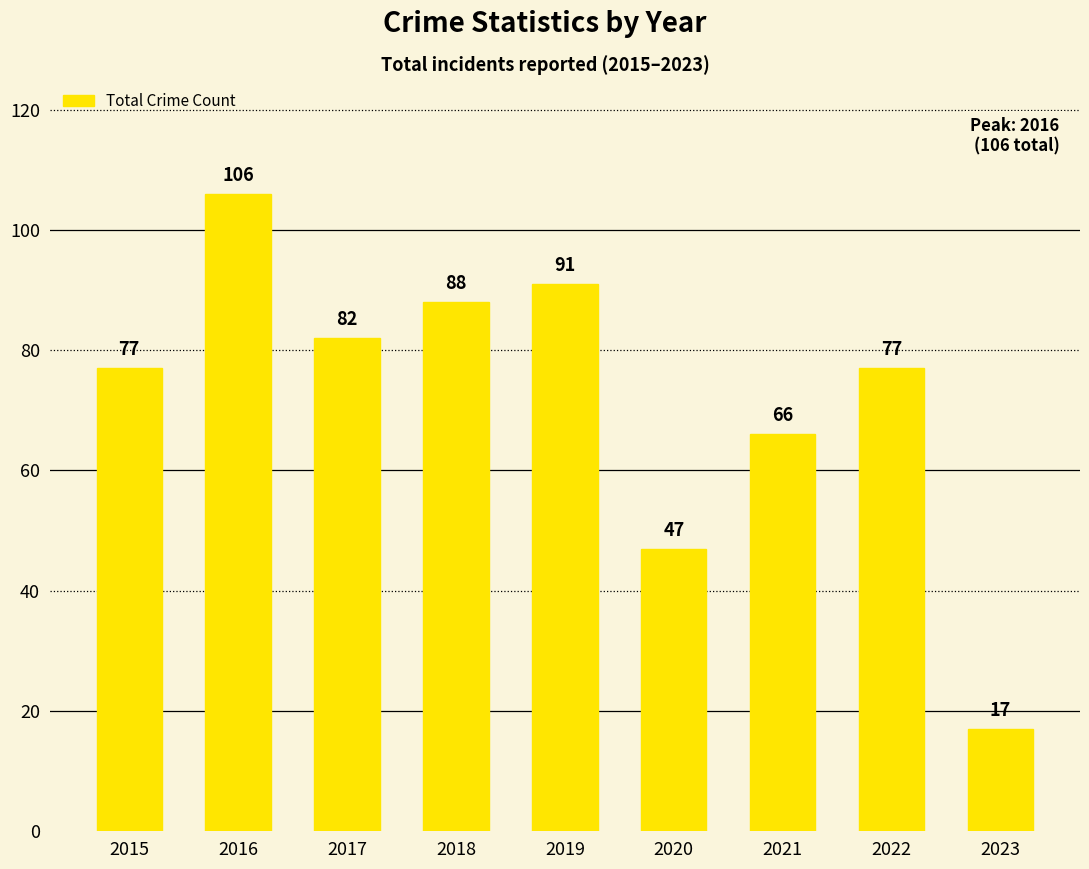

What is the value of the 2nd bar from the left?

106